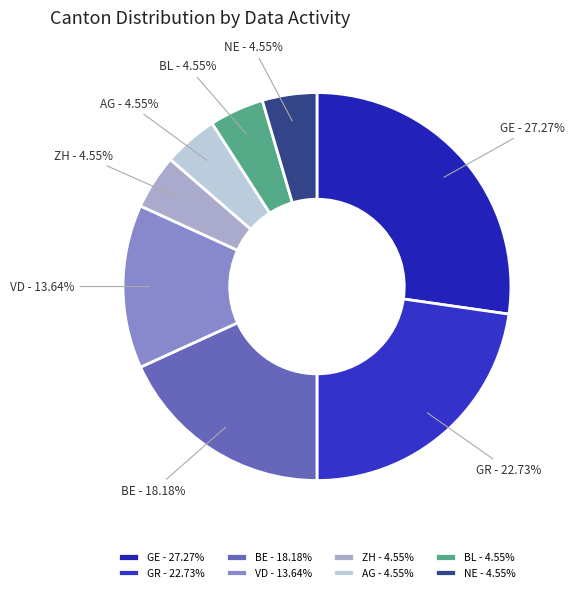

The BE slice represents 26% of the pie. True or false?

False